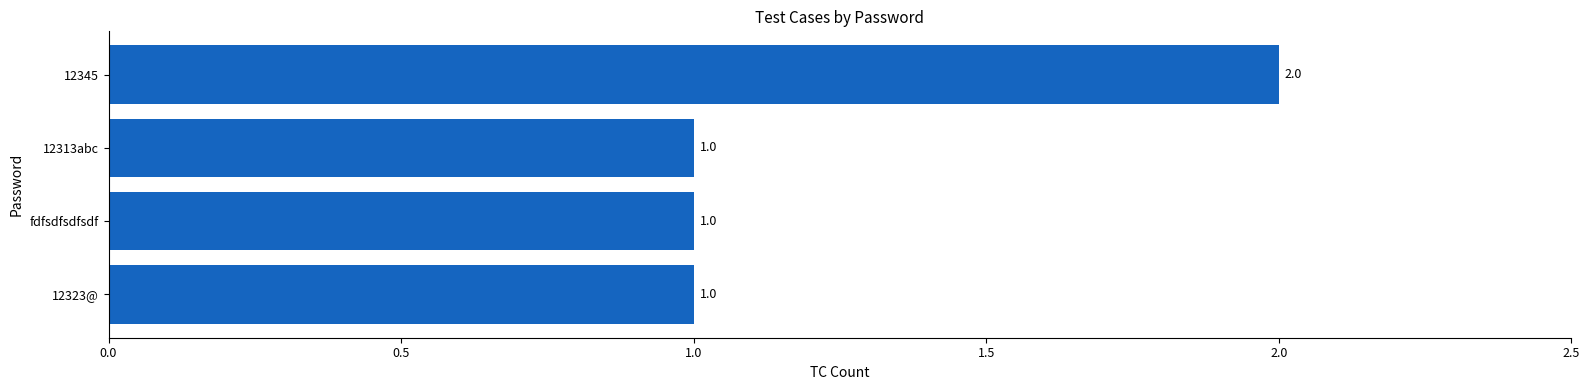

What is the difference between the maximum and minimum values?

1